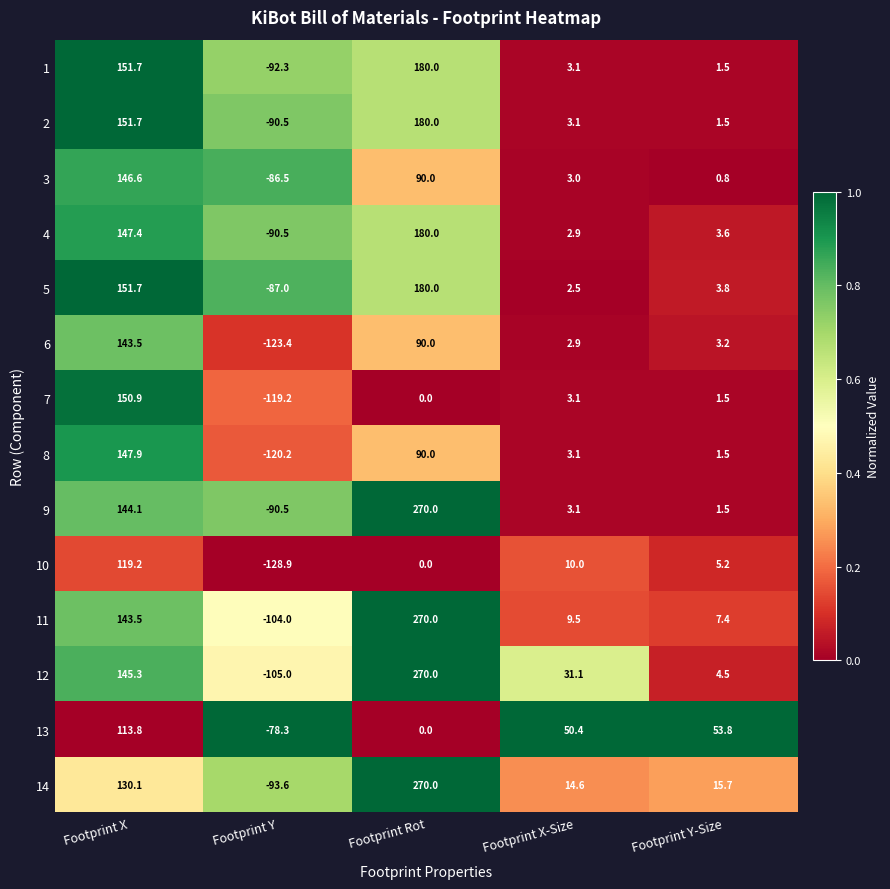

What is the difference between the 10 values at Footprint X-Size and Footprint Y?

138.9